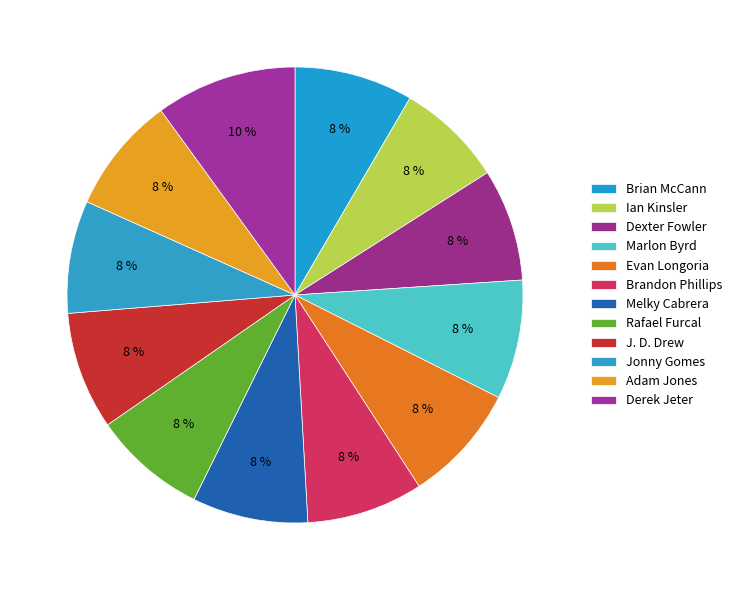

Which slice is the smallest?

Ian Kinsler